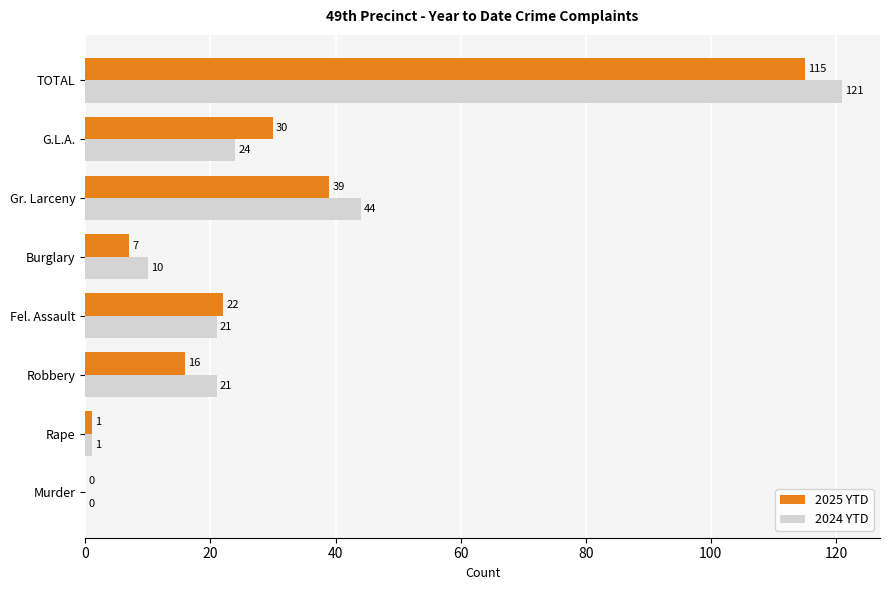

What value does the 2024 YTD series have at Fel. Assault, to the nearest 5?

20